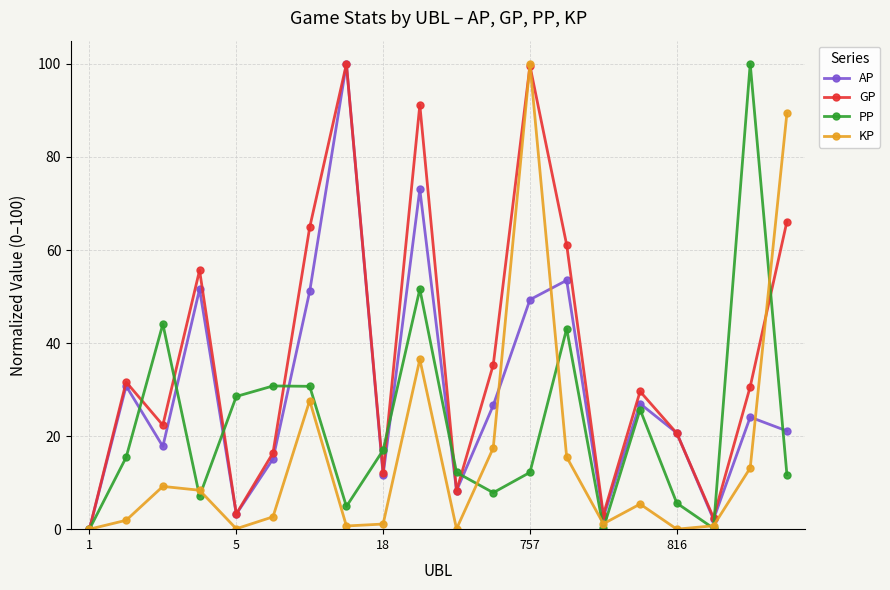

Which series has the largest total across all categories?

GP